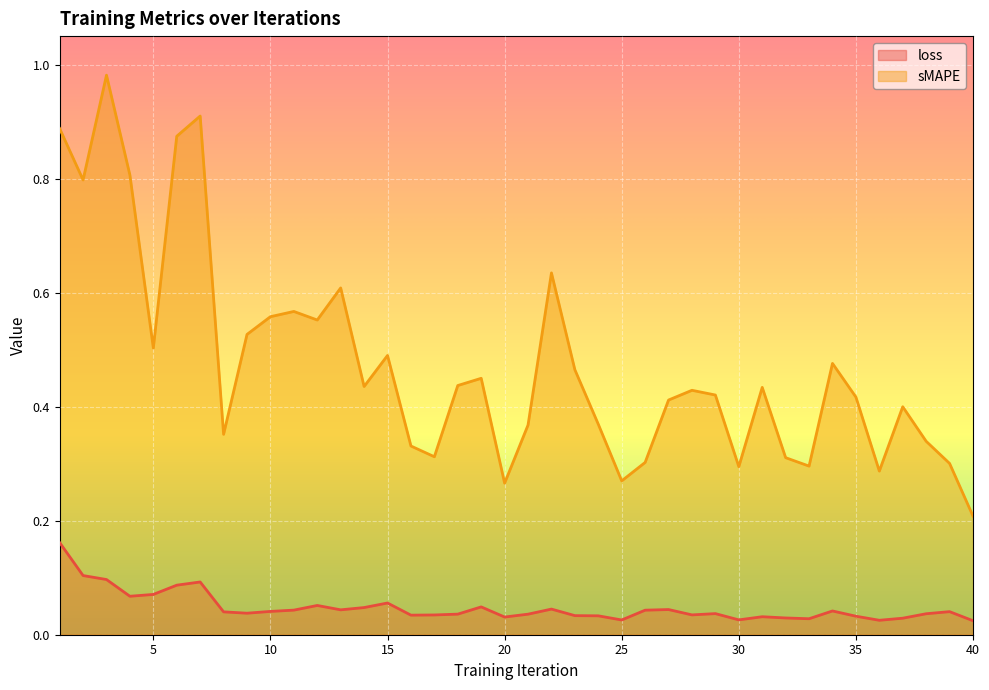

True or false: loss has more than 1 interior local peaks.

True